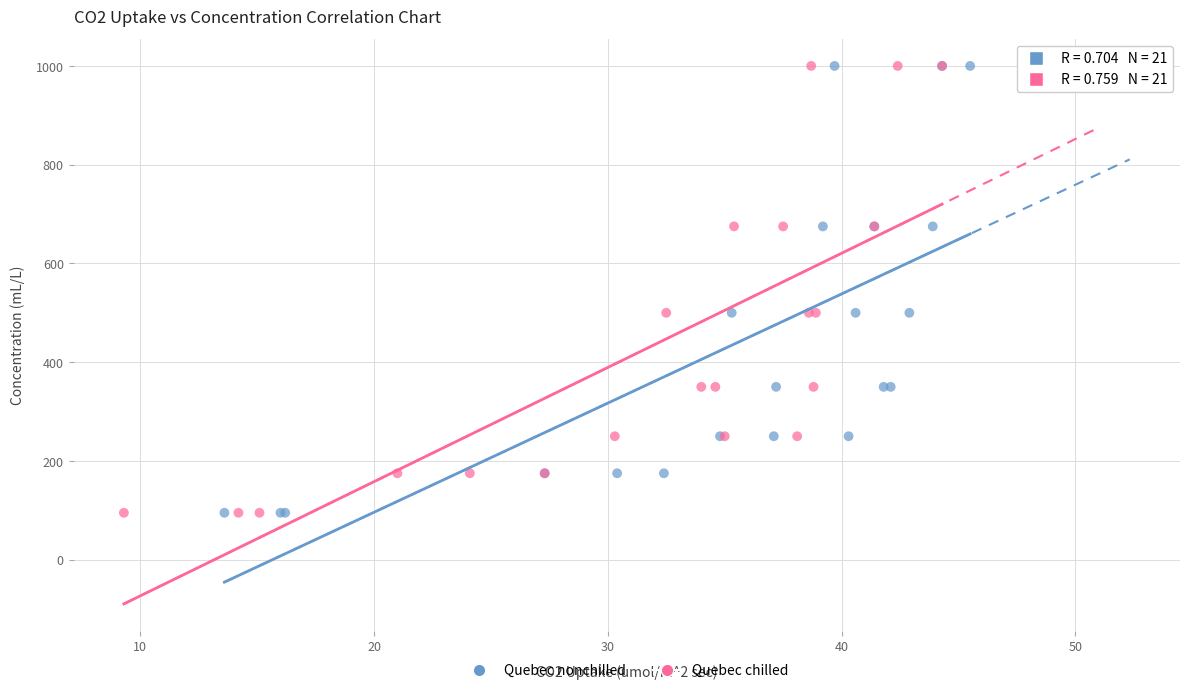

What are all the series names shown in the legend?

Quebec nonchilled, Quebec chilled